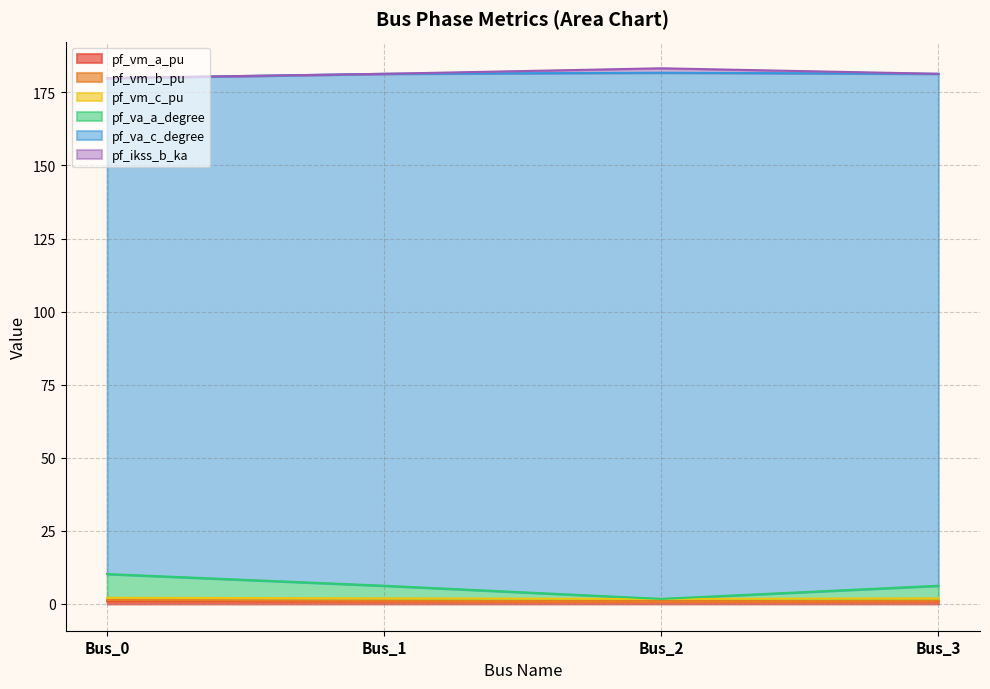

At which category does the chart reach its peak across all series?

Bus_2